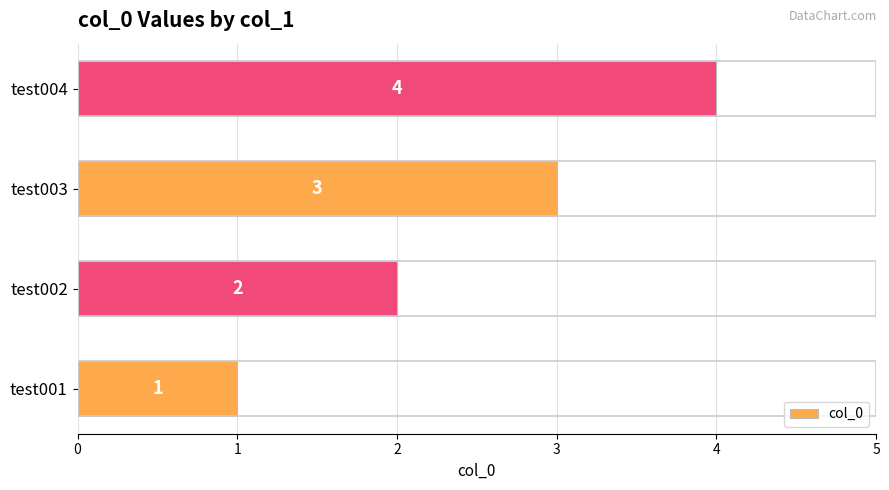

Count the values in the range 2 to 4.

3